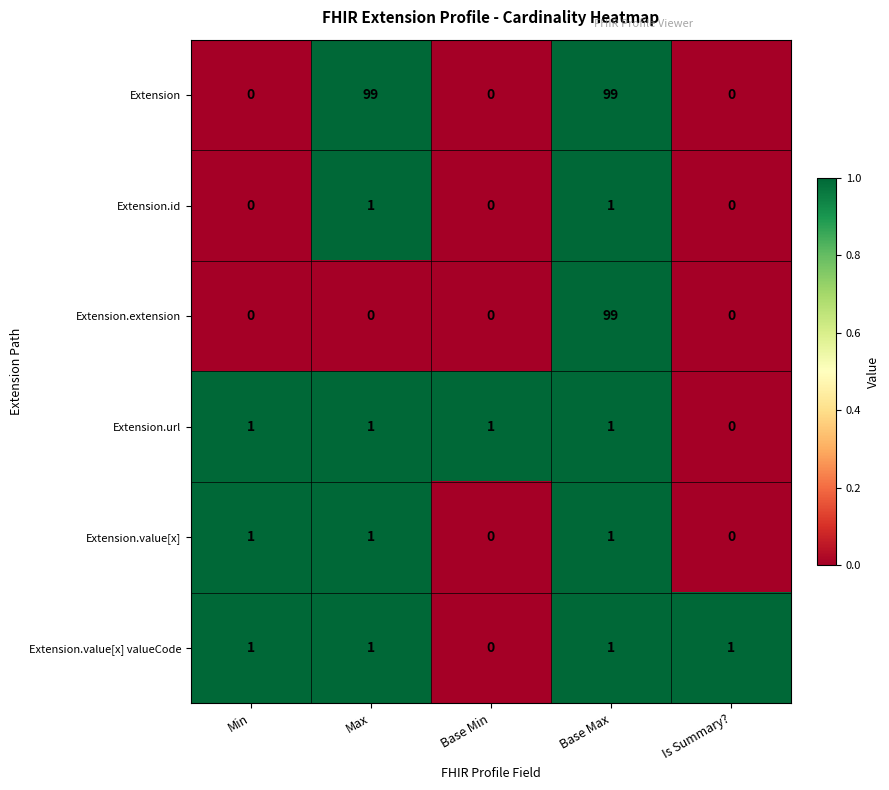

At which category is the sum across all series the highest?

Base Max